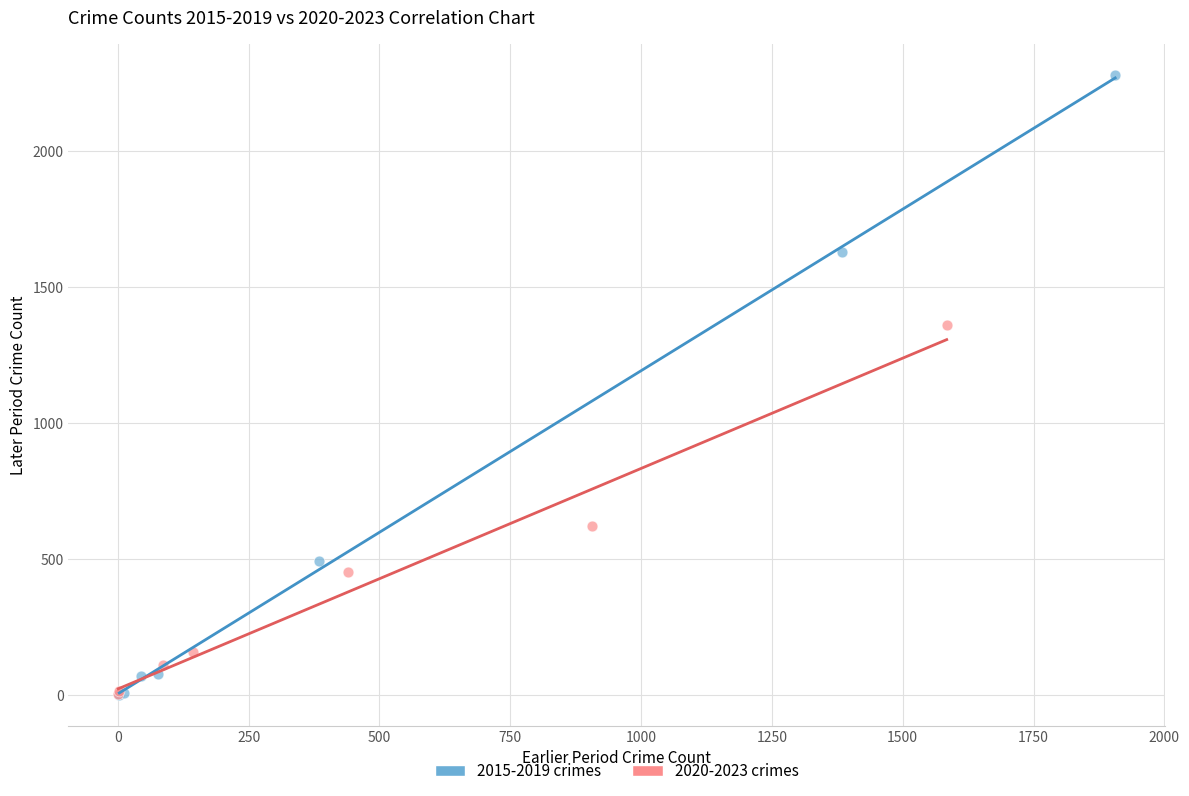

What are all the series names shown in the legend?

2015-2019 crimes, 2020-2023 crimes